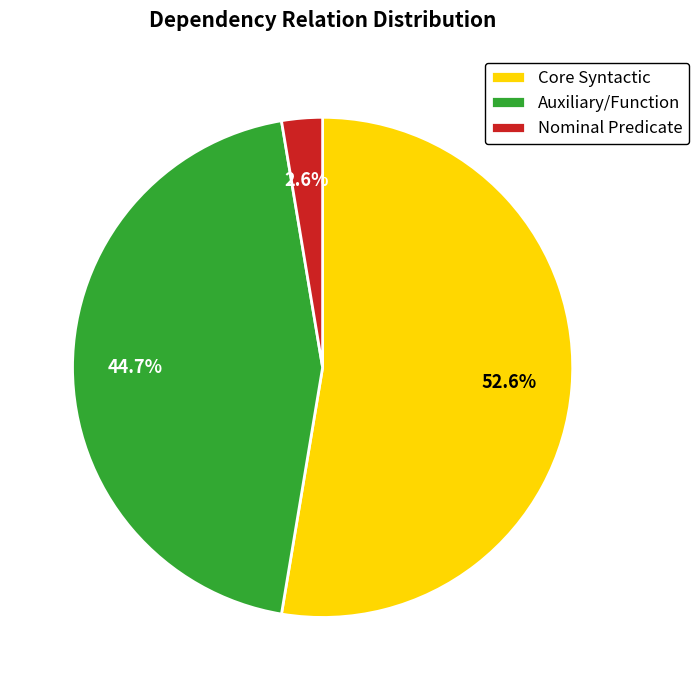

Count the number of slices in the pie.

3